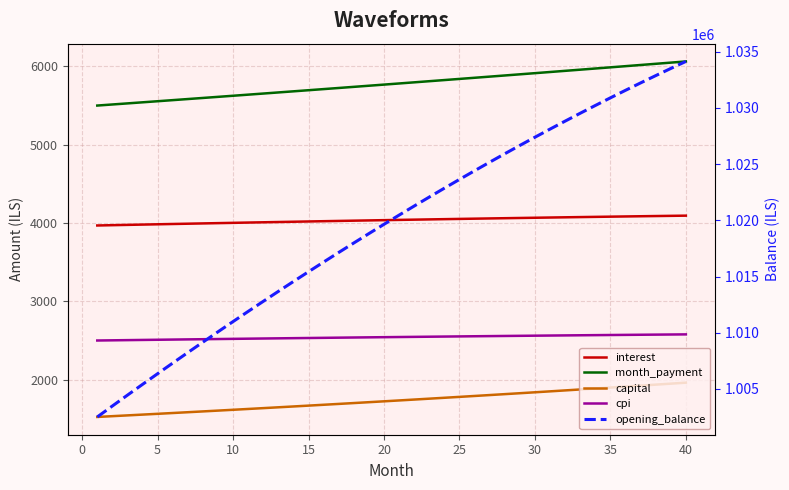

How many values in the interest series are below 4039?

20